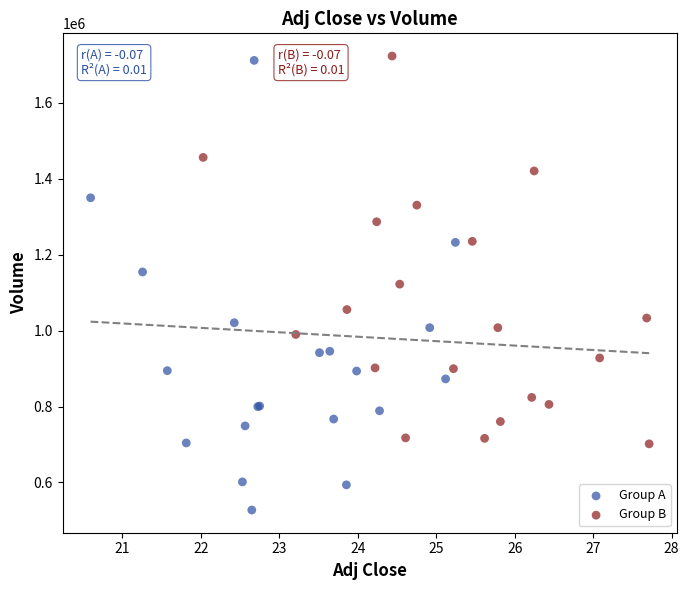

Which series reaches the minimum Y coordinate?

Group A